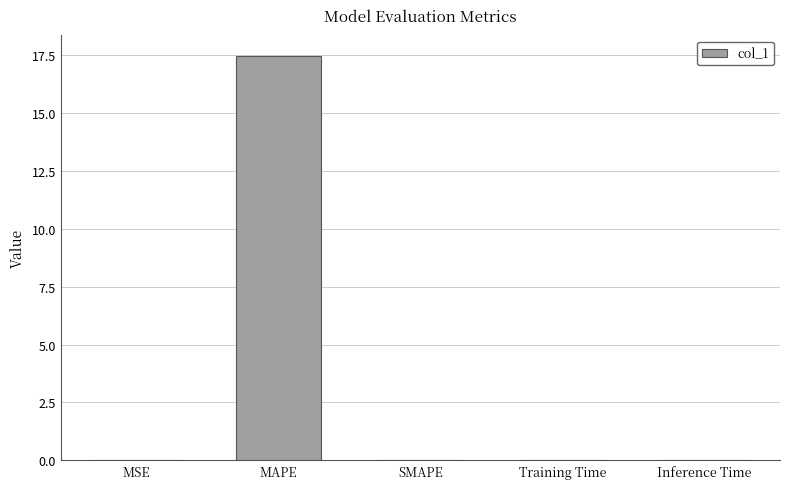

Which has a higher value, Inference Time or MAPE?

MAPE